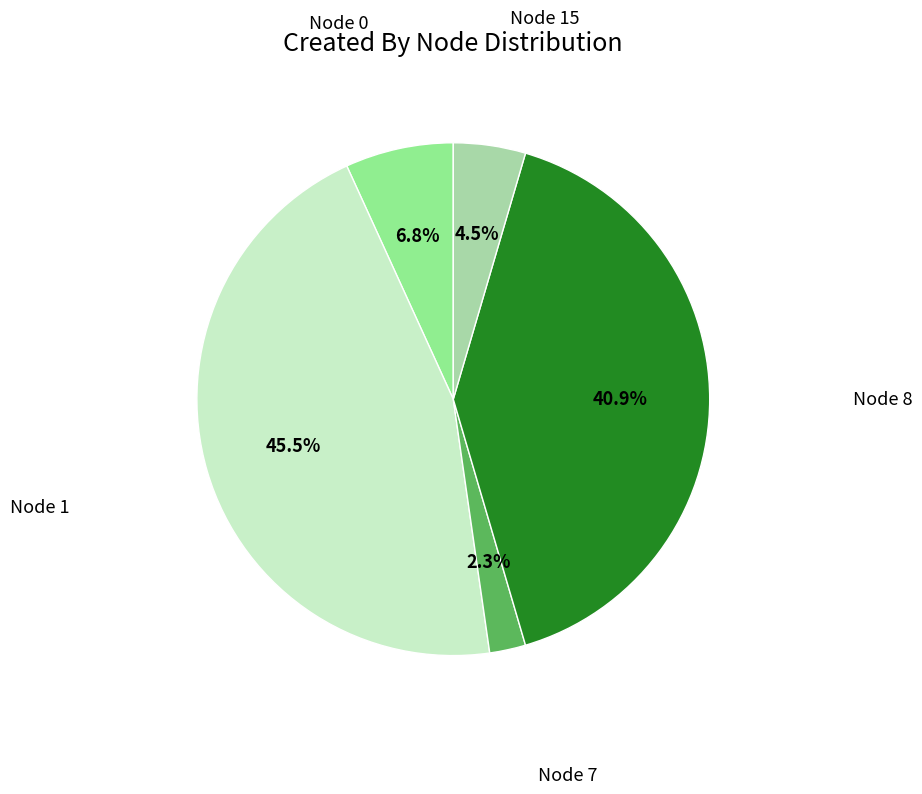

How many segments does this pie chart have?

5